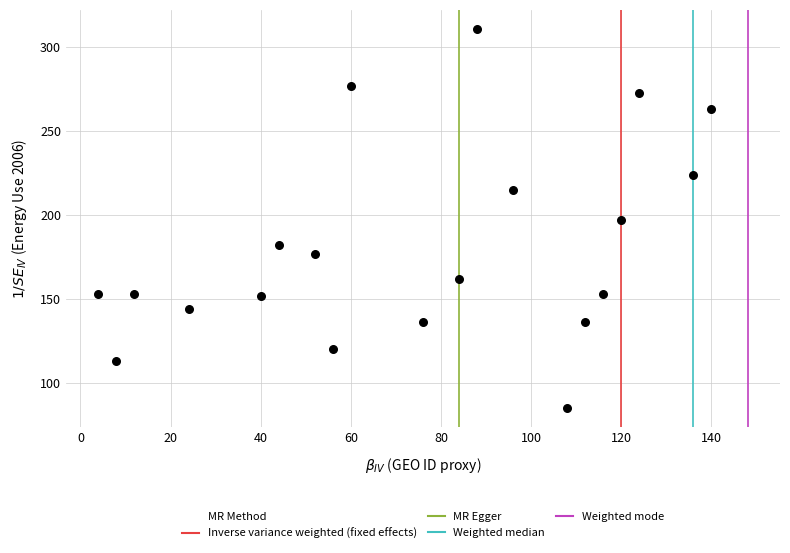

What is the range of Y values (max minus min)?

226